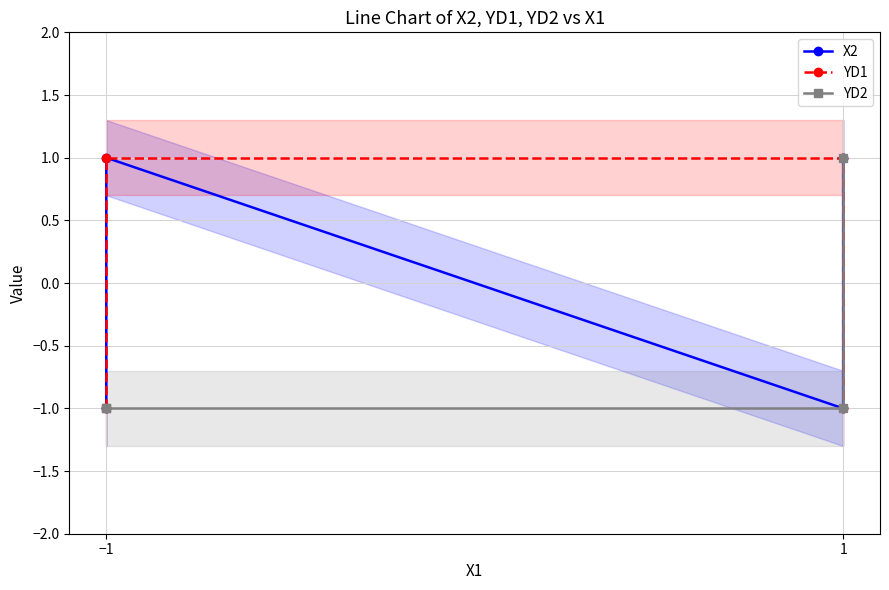

Reading right to left, list all the values displayed in this chart.

X2: 1	-1	1	-1
YD1: -1	1	1	-1
YD2: 1	-1	-1	-1